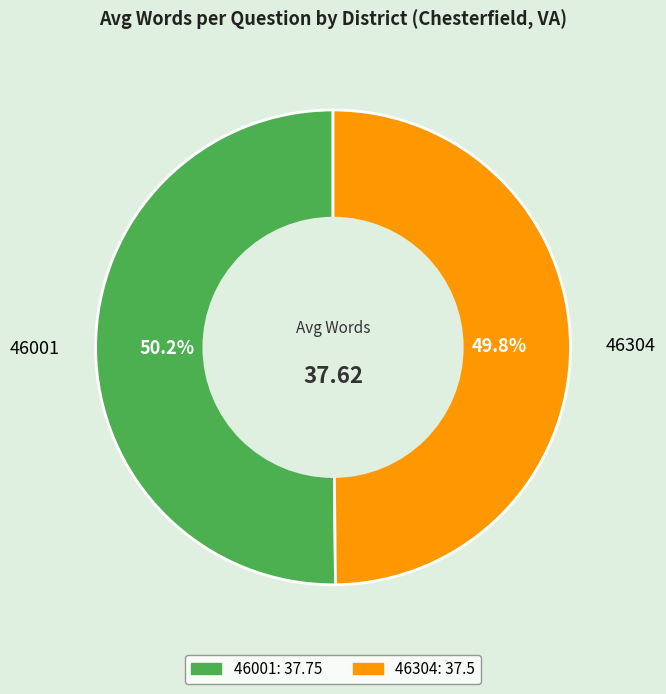

What portion of the pie excludes 46001?

49.8%